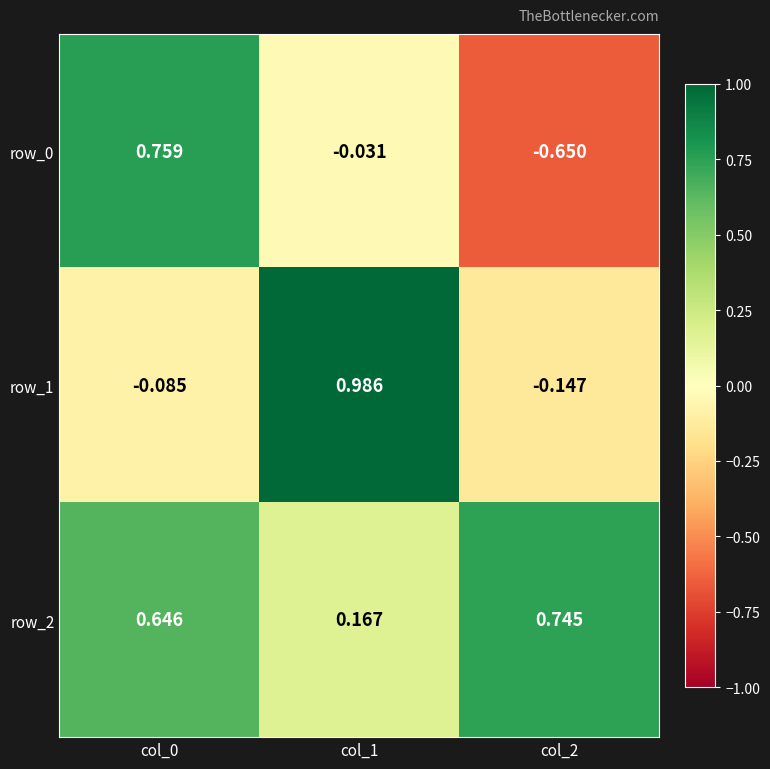

List the labels in order of row_2 value, smallest first.

col_1, col_0, col_2